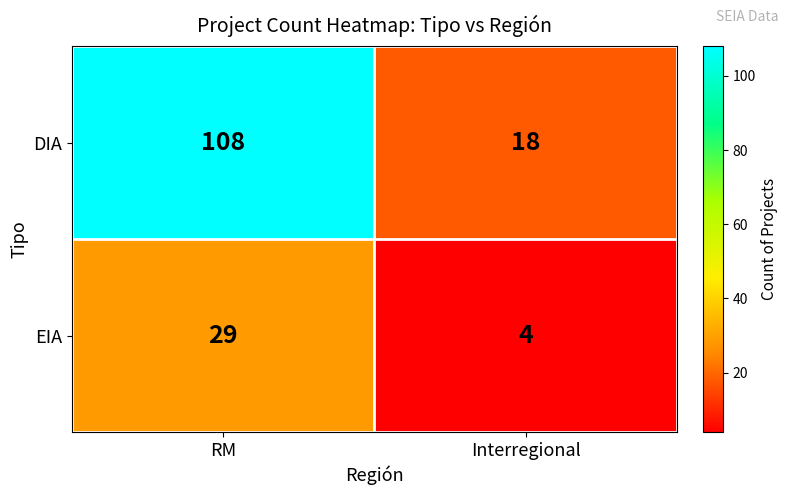

At which category does the chart reach its minimum across all series?

Interregional